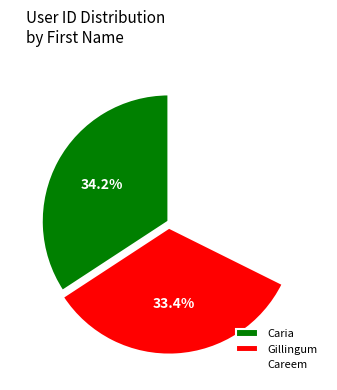

To the nearest percent, what percentage of the pie is Careem?

32%